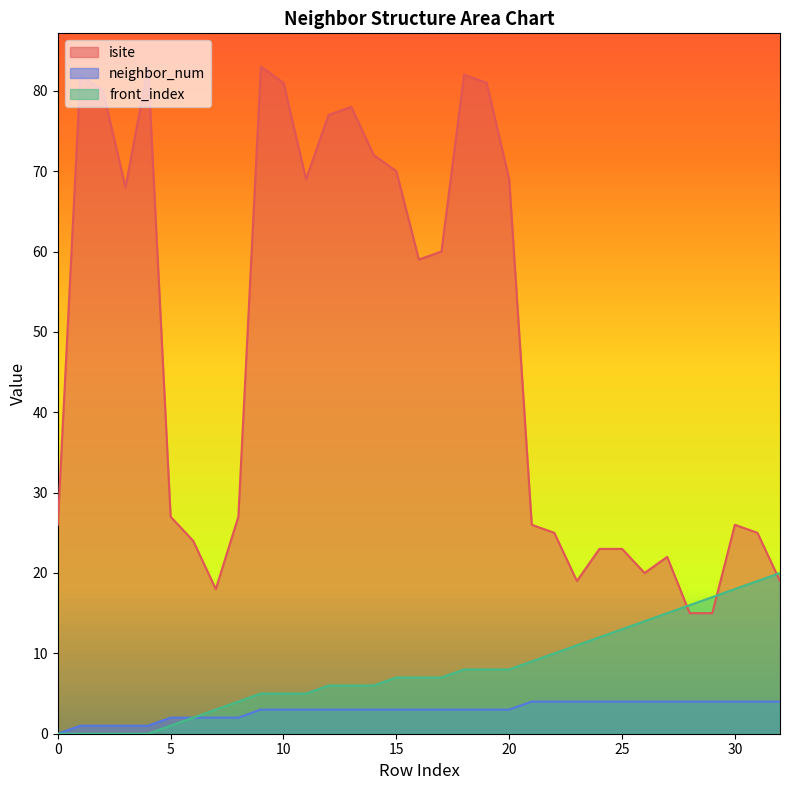

Reading left to right, list all the values displayed in this chart.

isite: 0=26	1=82	2=80	3=68	4=83	5=27	6=24	7=18	8=27	9=83	10=81	11=69	12=77	13=78	14=72	15=70	16=59	17=60	18=82	19=81	20=69	21=26	22=25	23=19	24=23	25=23	26=20	27=22	28=15	29=15	30=26	31=25	32=19
neighbor_num: 0=0	1=1	2=1	3=1	4=1	5=2	6=2	7=2	8=2	9=3	10=3	11=3	12=3	13=3	14=3	15=3	16=3	17=3	18=3	19=3	20=3	21=4	22=4	23=4	24=4	25=4	26=4	27=4	28=4	29=4	30=4	31=4	32=4
front_index: 0=0	1=0	2=0	3=0	4=0	5=1	6=2	7=3	8=4	9=5	10=5	11=5	12=6	13=6	14=6	15=7	16=7	17=7	18=8	19=8	20=8	21=9	22=10	23=11	24=12	25=13	26=14	27=15	28=16	29=17	30=18	31=19	32=20